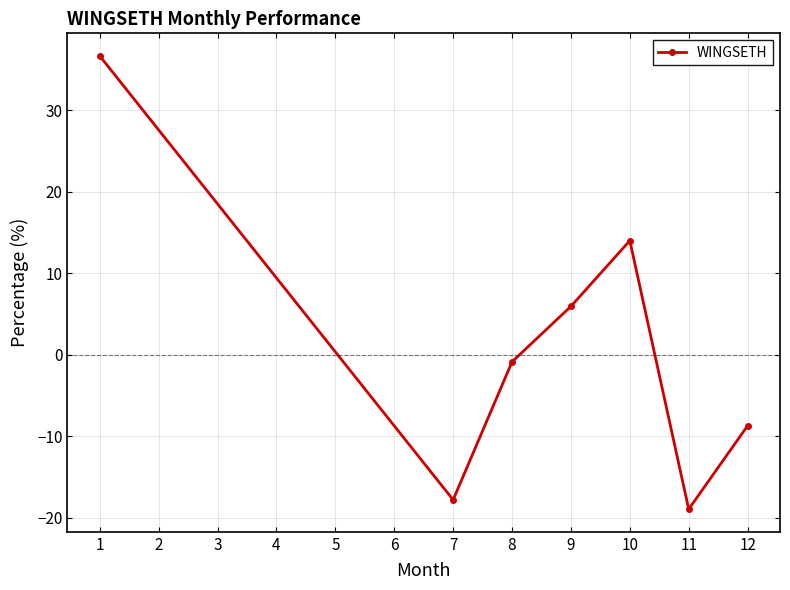

Between 11 and 12, which is larger?

12